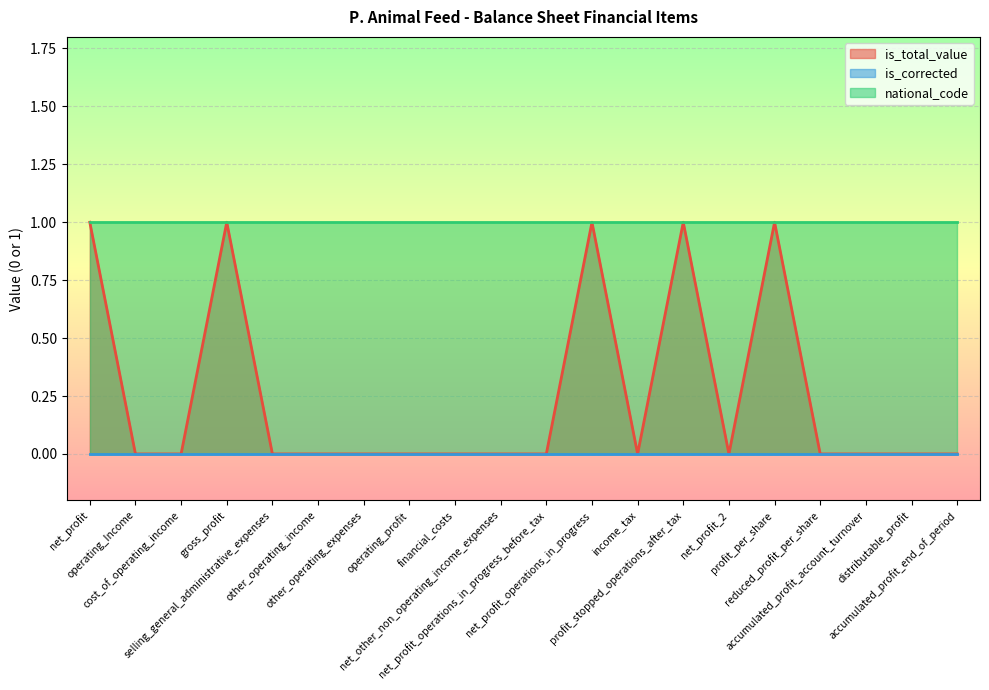

List the series in order of their overall mean, highest first.

national_code_scaled, is_total_value, is_corrected